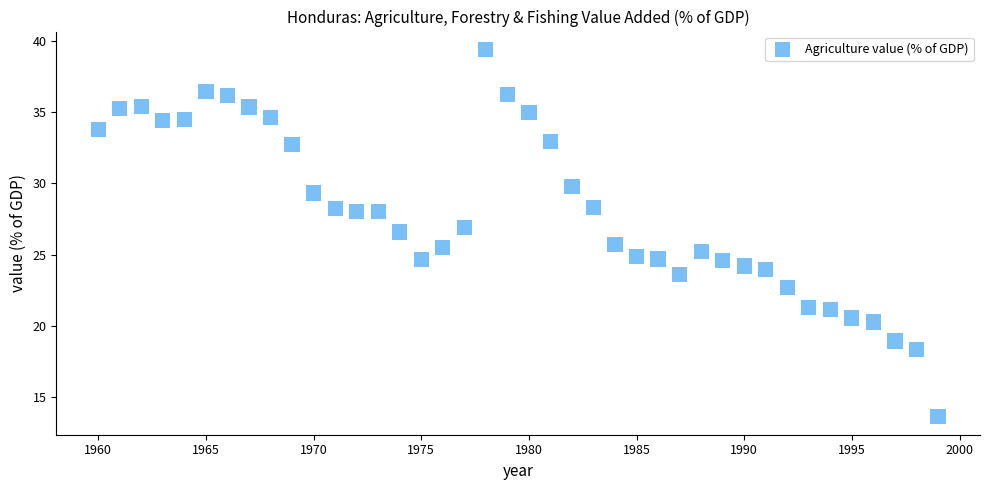

What is the range of X values (max minus min)?

39.0